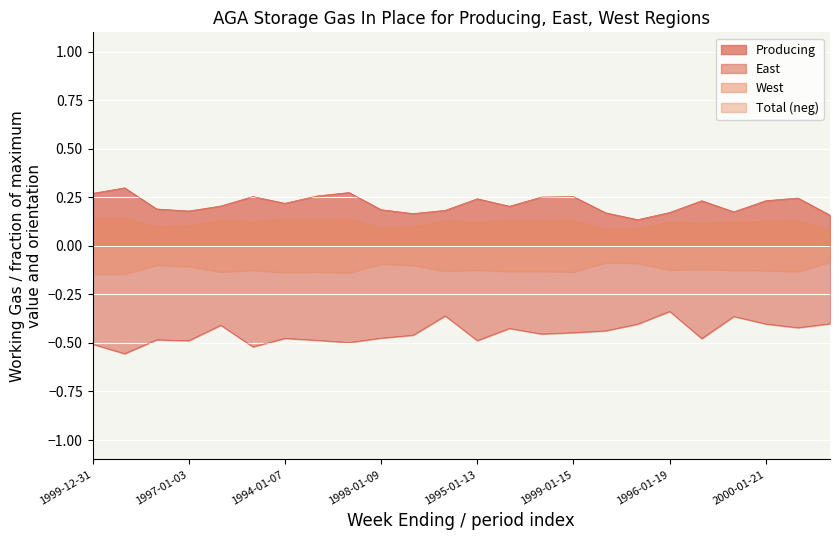

How many interior local valleys does the East series have?

8